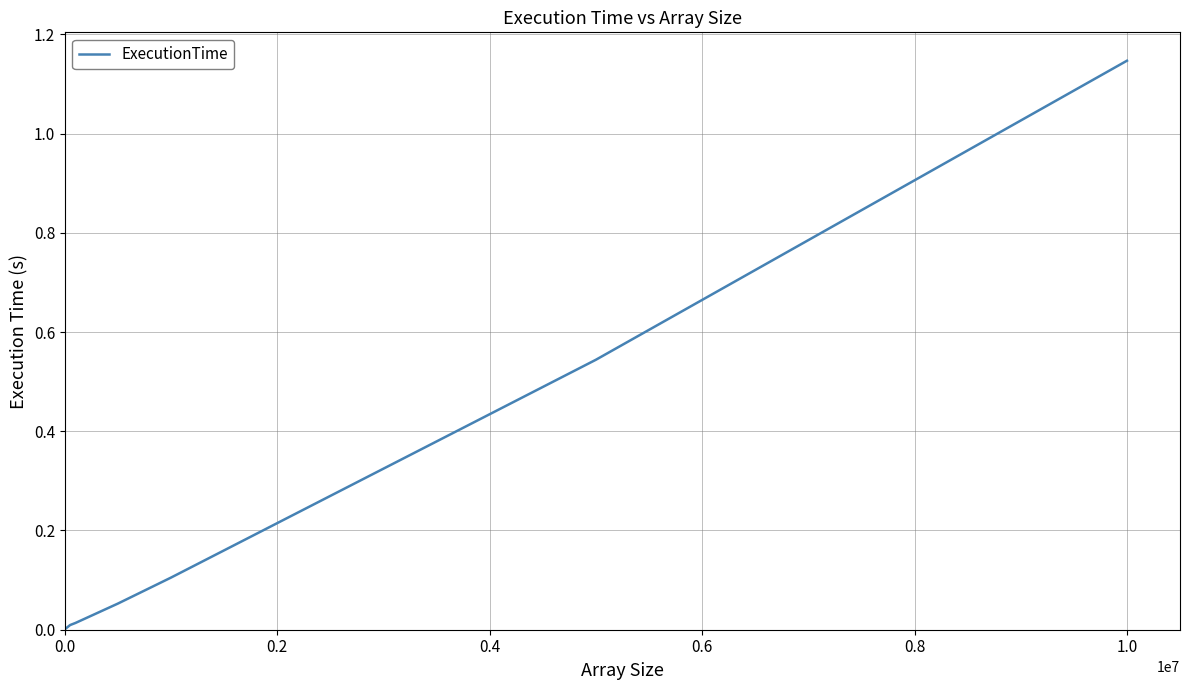

Does the chart have visible grid lines?

Yes